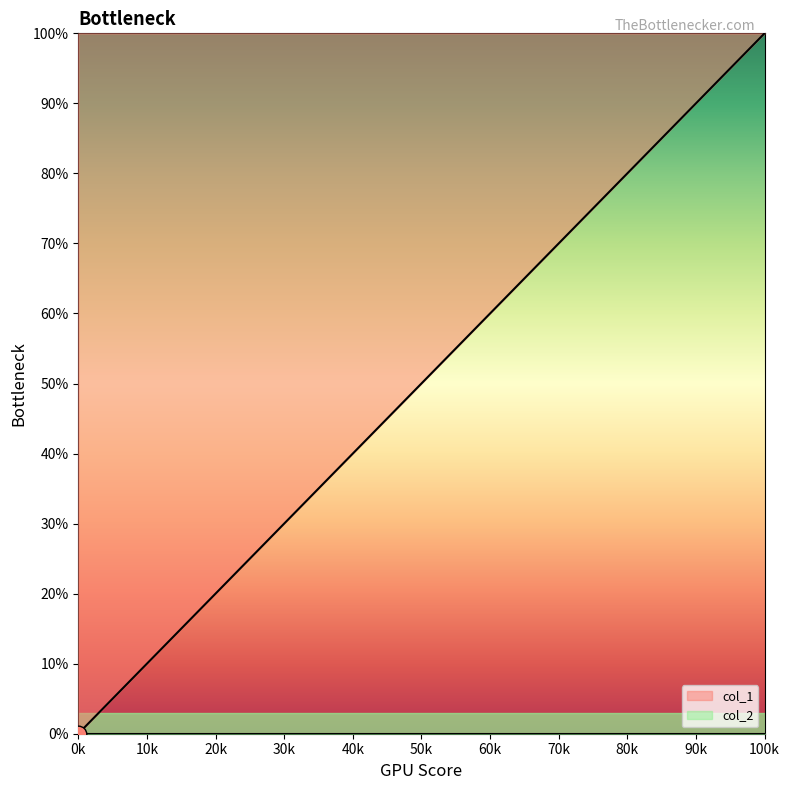

At which label does col_1 reach its peak?

100k